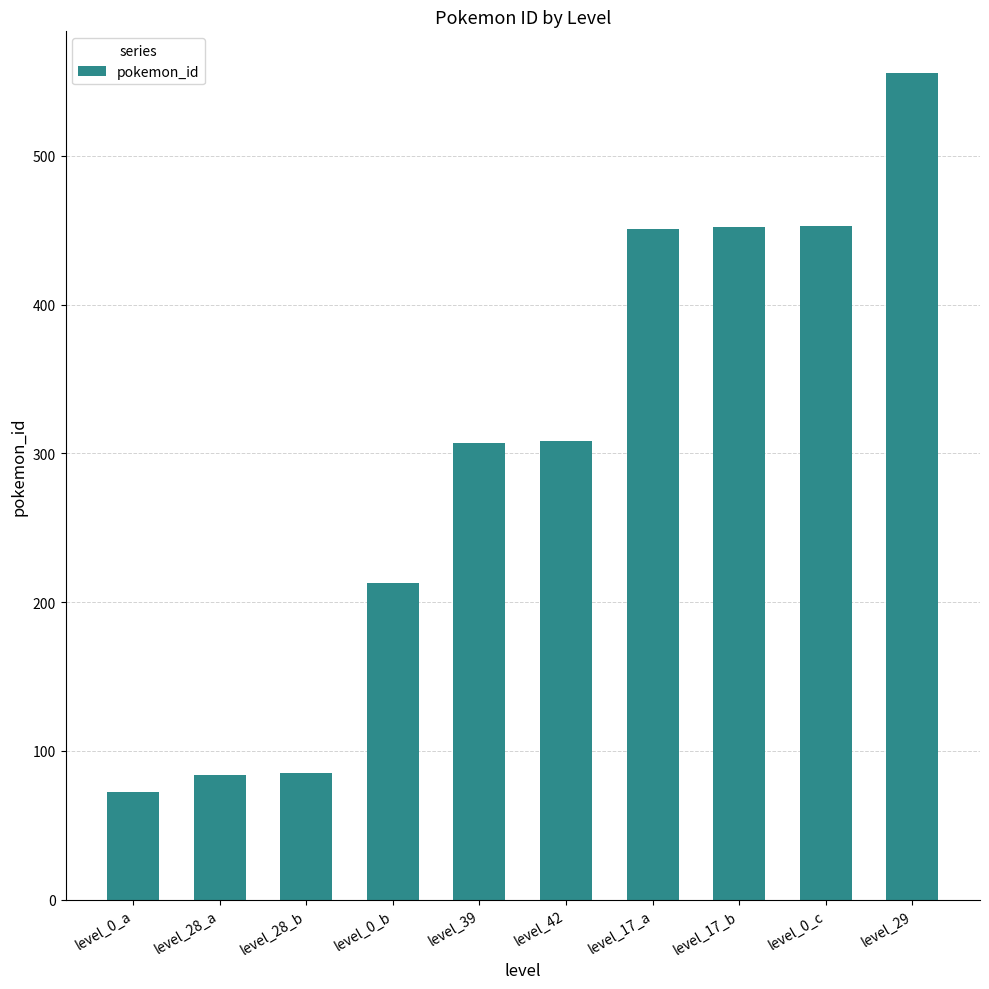

Is it true that the value at level_29 is 799?

False